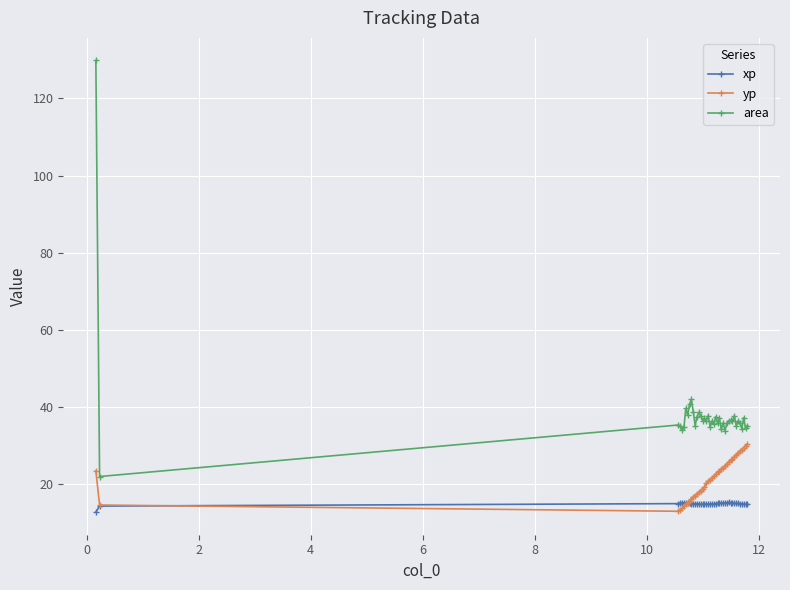

List the series in order of their overall mean, highest first.

area, yp, xp